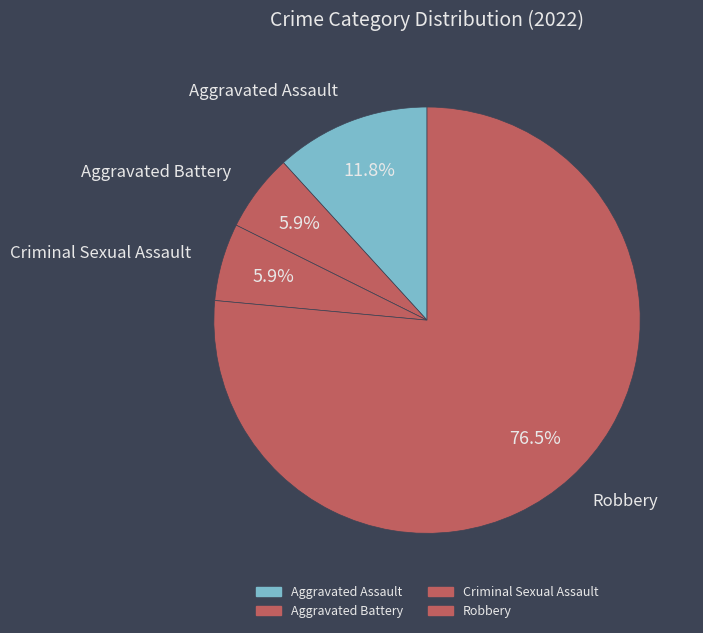

How many segments does this pie chart have?

4